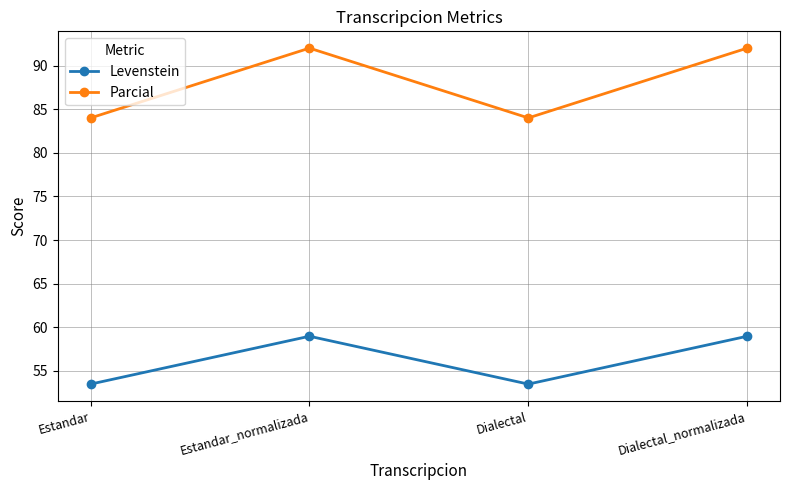

What value does the Levenstein series have at Estandar?

53.5